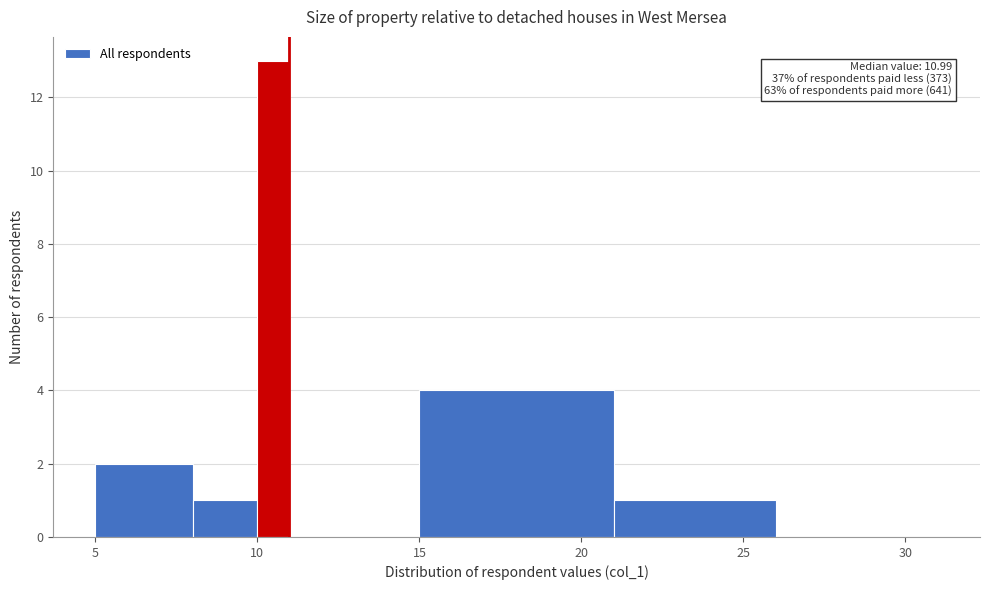

Read against the x-axis, roughly where is the centre of the tallest bar?

10.5